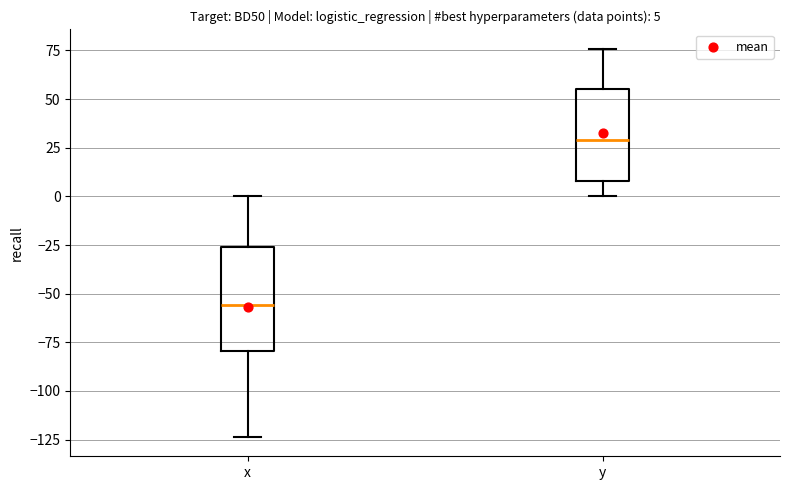

Which box has the highest median line?

y